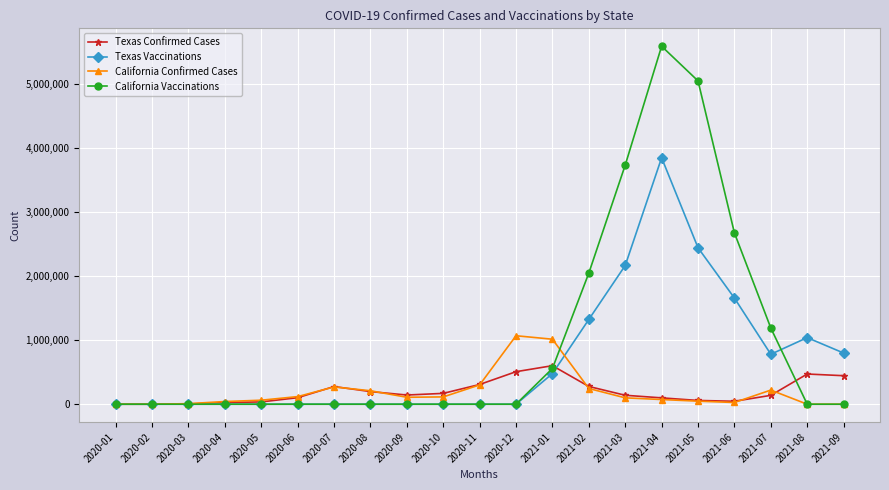

The value of Texas Vaccinations at 2020-12 is 0. True or false?

True